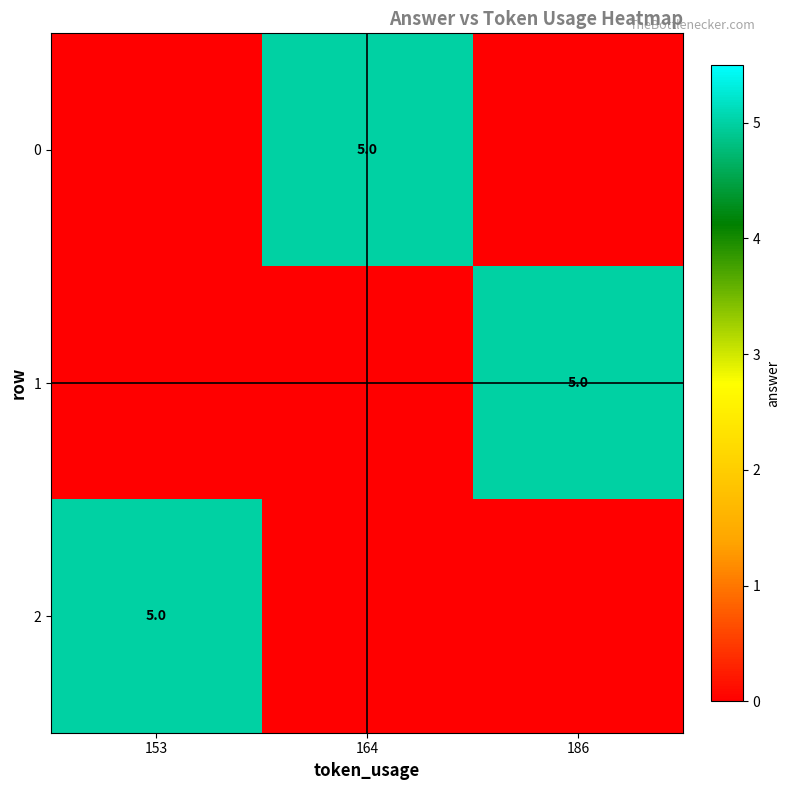

True or false: 2 has a value of 8 at 153.

False